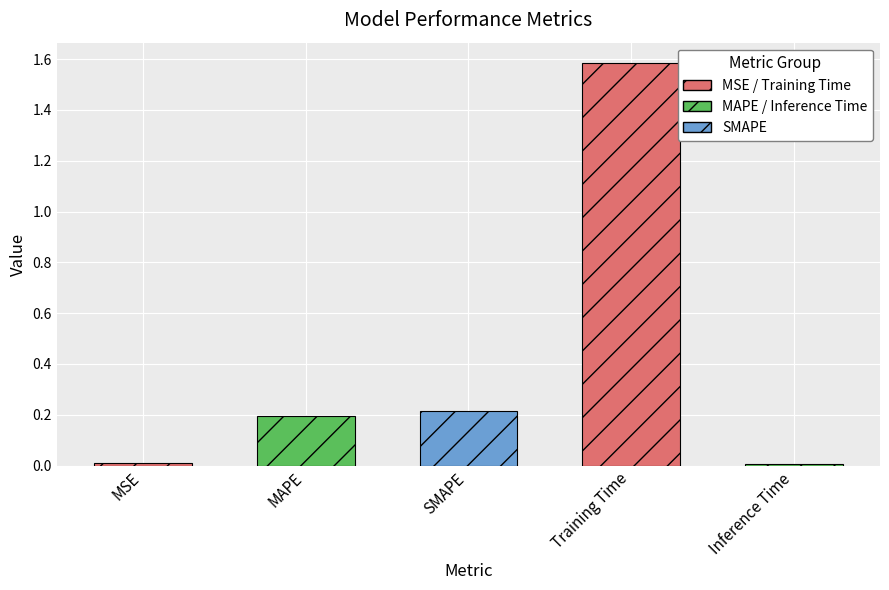

What position from the right is Inference Time?

1